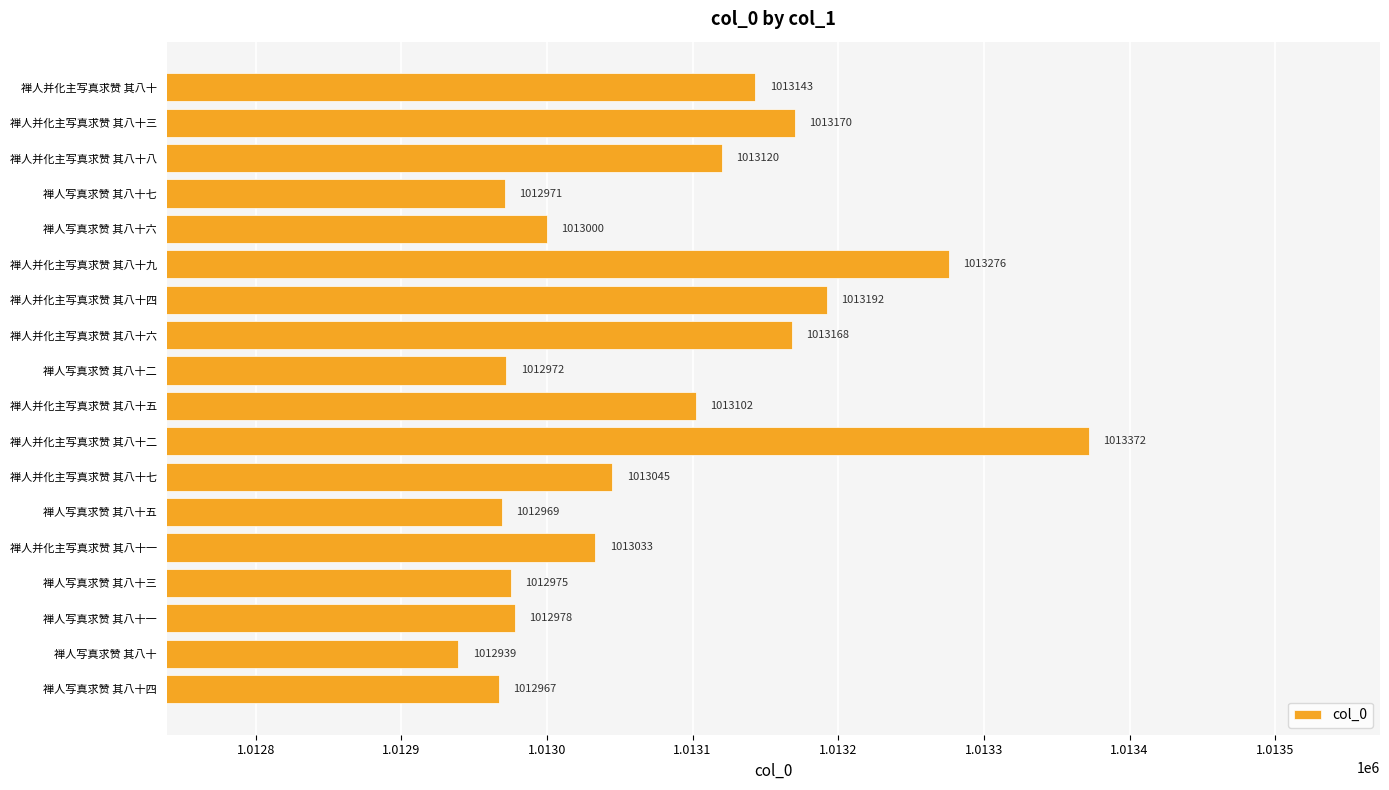

What is the difference between the second highest and second lowest values?

309